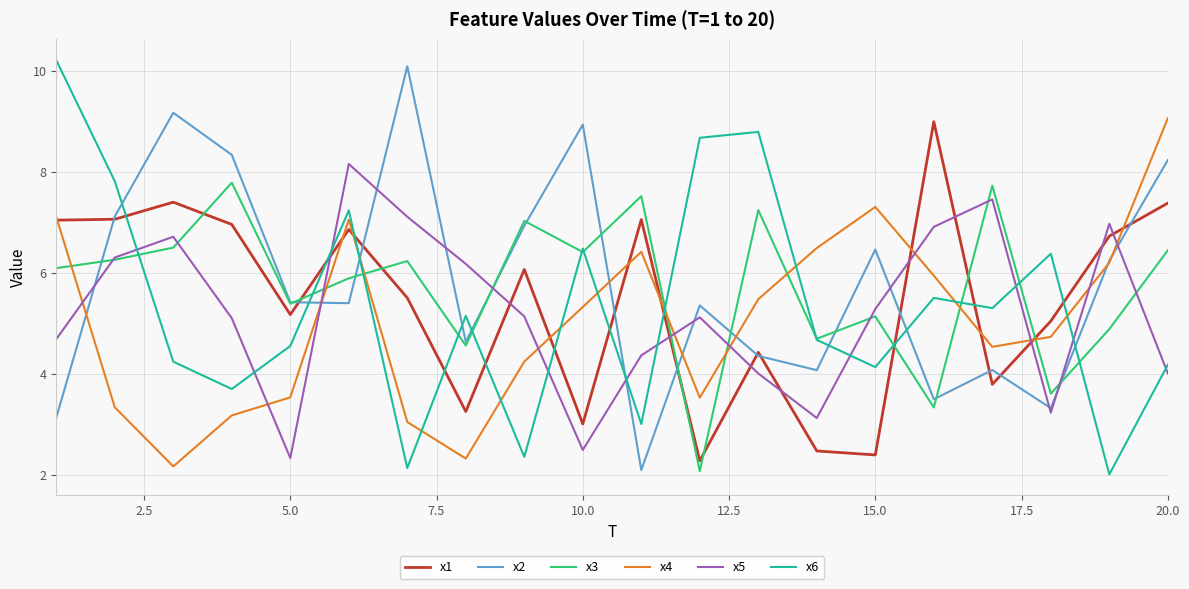

What is the smallest value displayed?

2.0